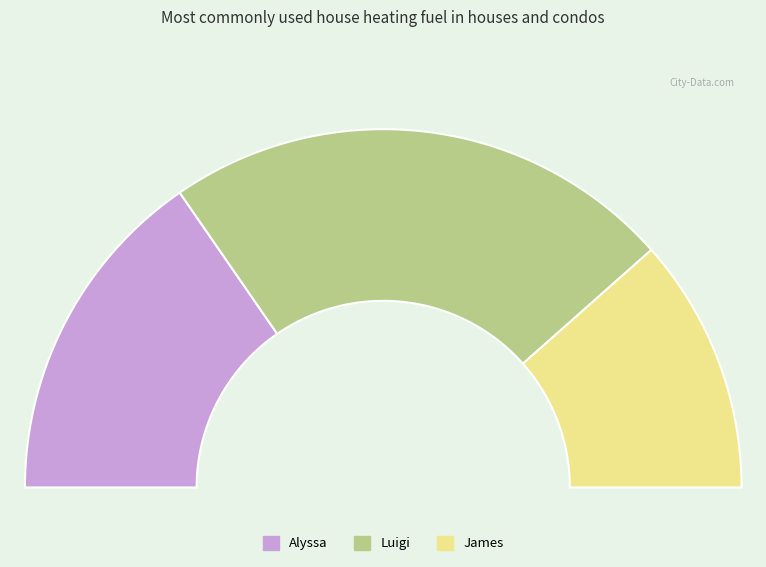

Is there any slice that represents more than half of the pie?

No